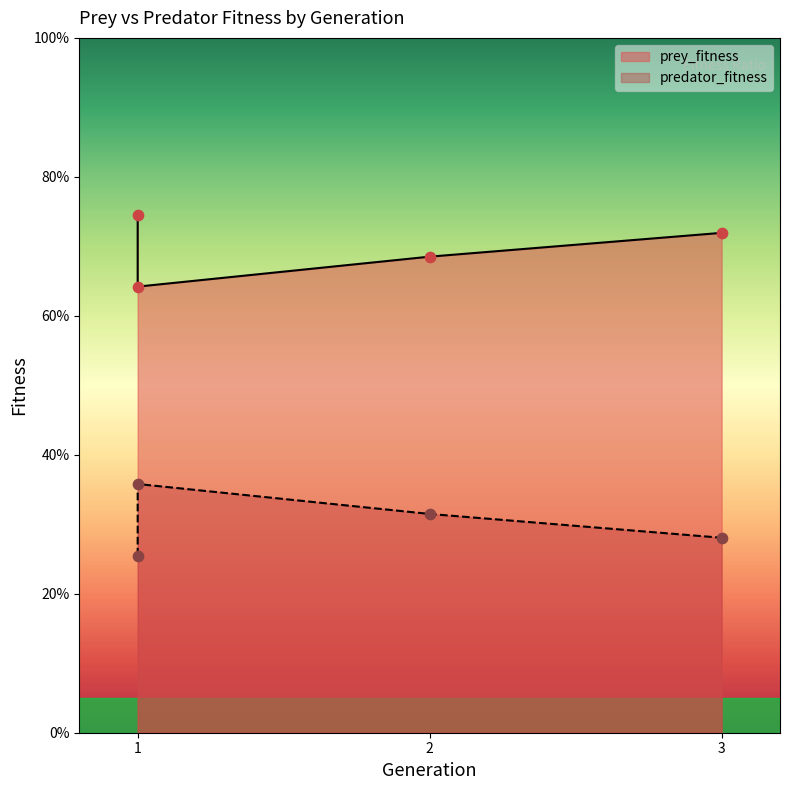

At which category is the sum across all series the highest?

1